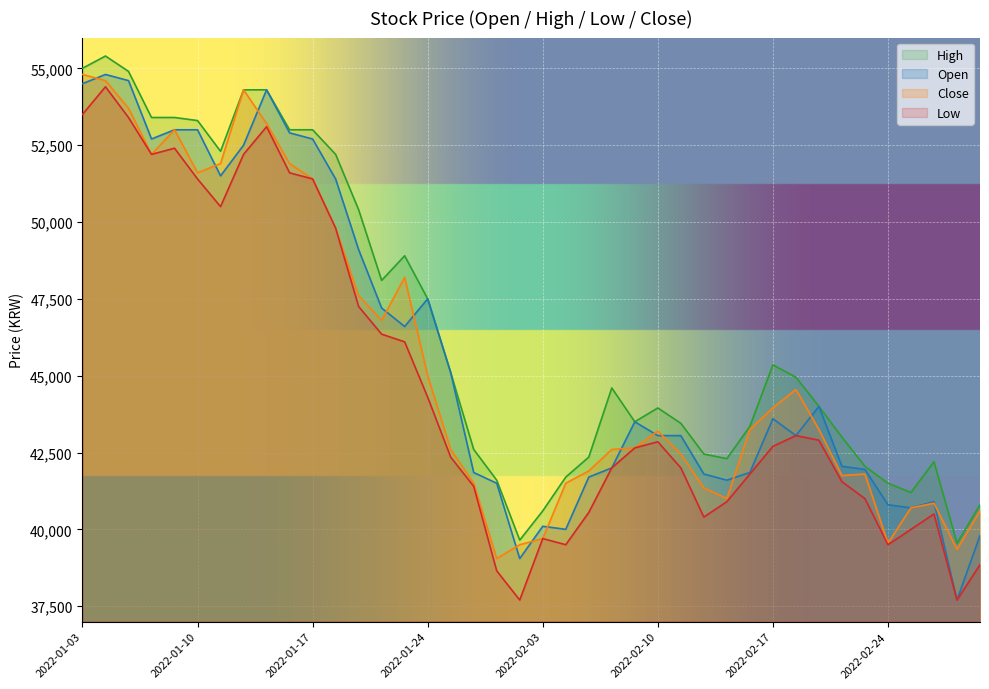

What is the approximate value of High at 2022-01-21, to the nearest 100?

48900